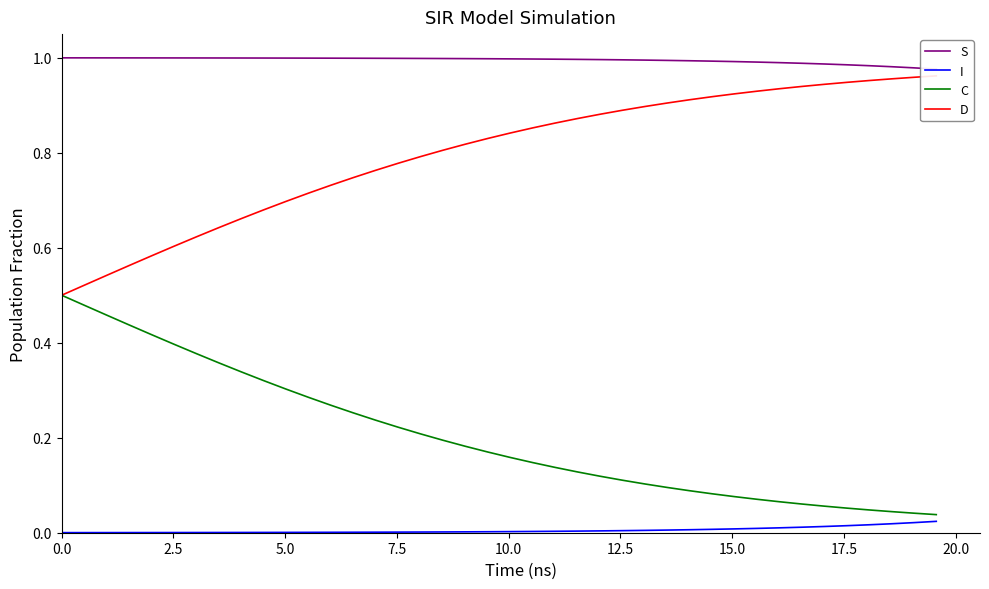

True or false: I and D cross at least once.

False